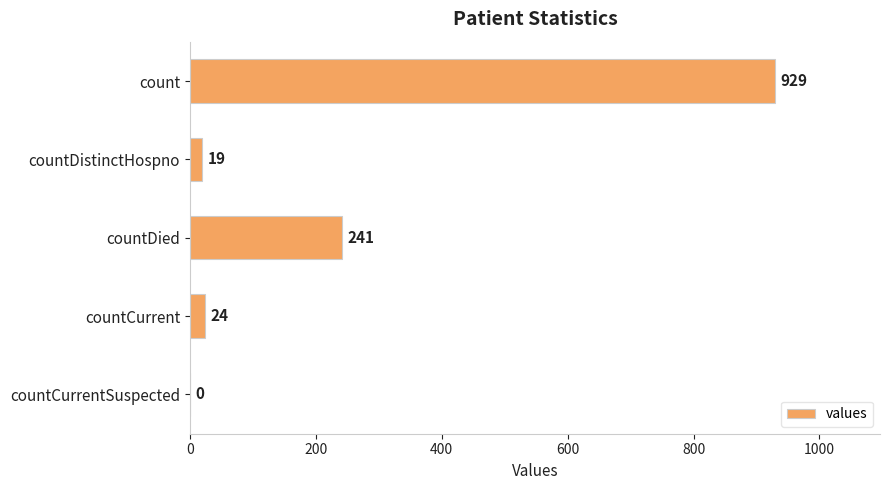

Reading bottom to top, extract all data points from this chart.

countCurrentSuspected=0	countCurrent=24	countDied=241	countDistinctHospno=19	count=929